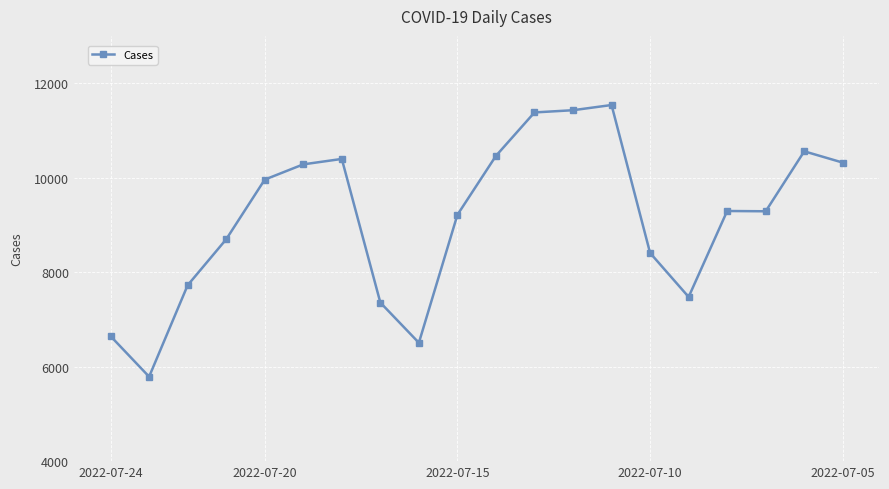

True or false: there are more than 2 points higher than both neighbors.

True